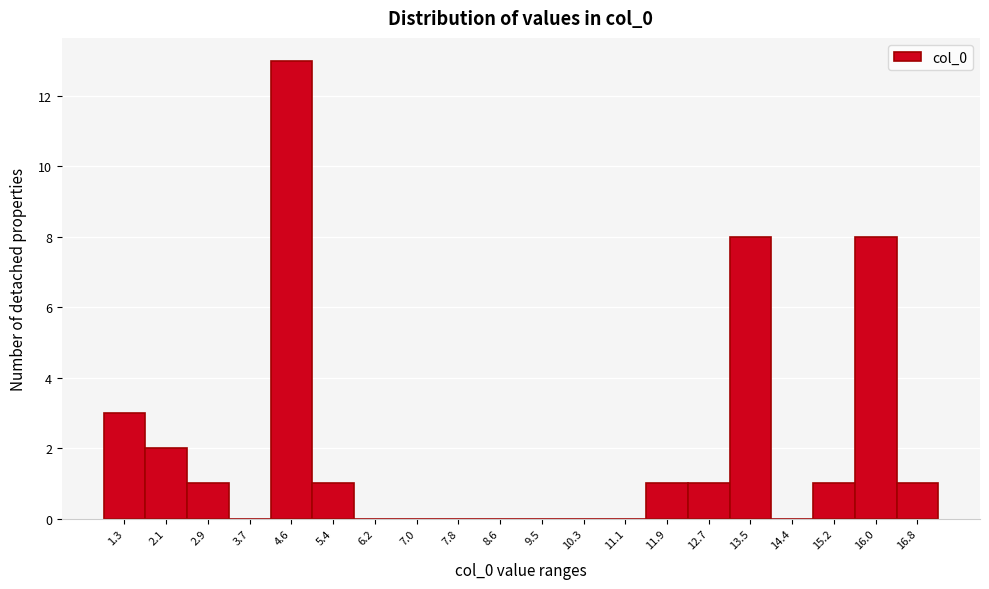

Reading left to right, what are all the values shown in this chart?

1.3=3	2.1=2	2.9=1	3.7=0	4.6=13	5.4=1	6.2=0	7.0=0	7.8=0	8.6=0	9.5=0	10.3=0	11.1=0	11.9=1	12.7=1	13.5=8	14.4=0	15.2=1	16.0=8	16.8=1